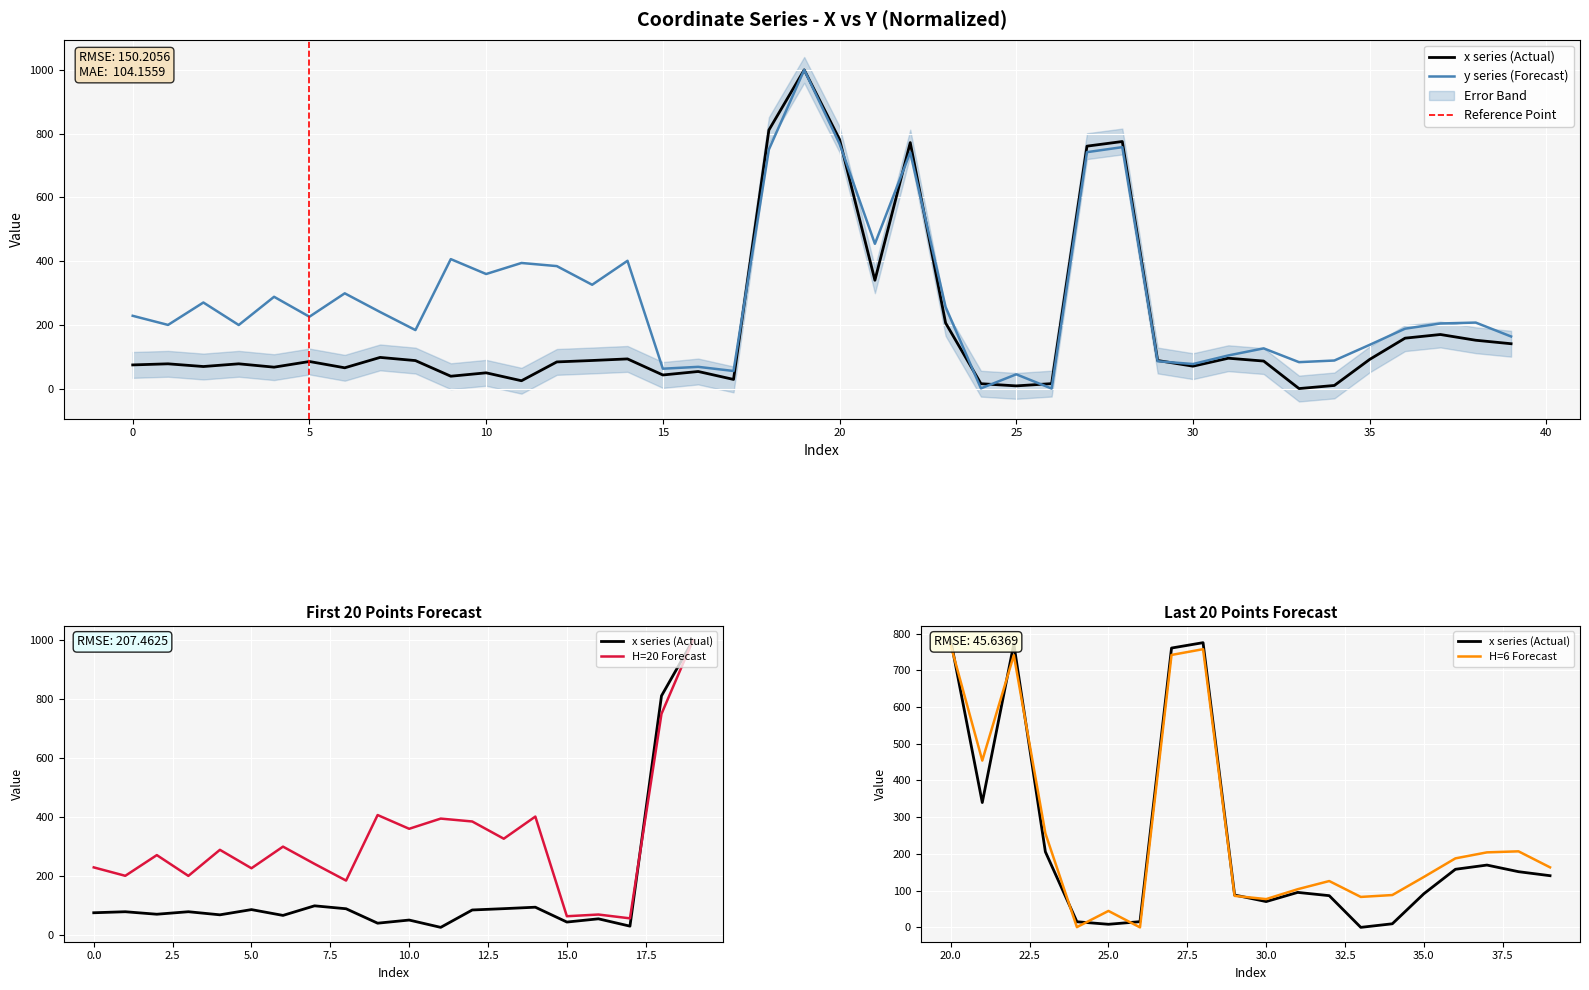

In x, how many points are lower than both neighbors (excluding endpoints)?

11